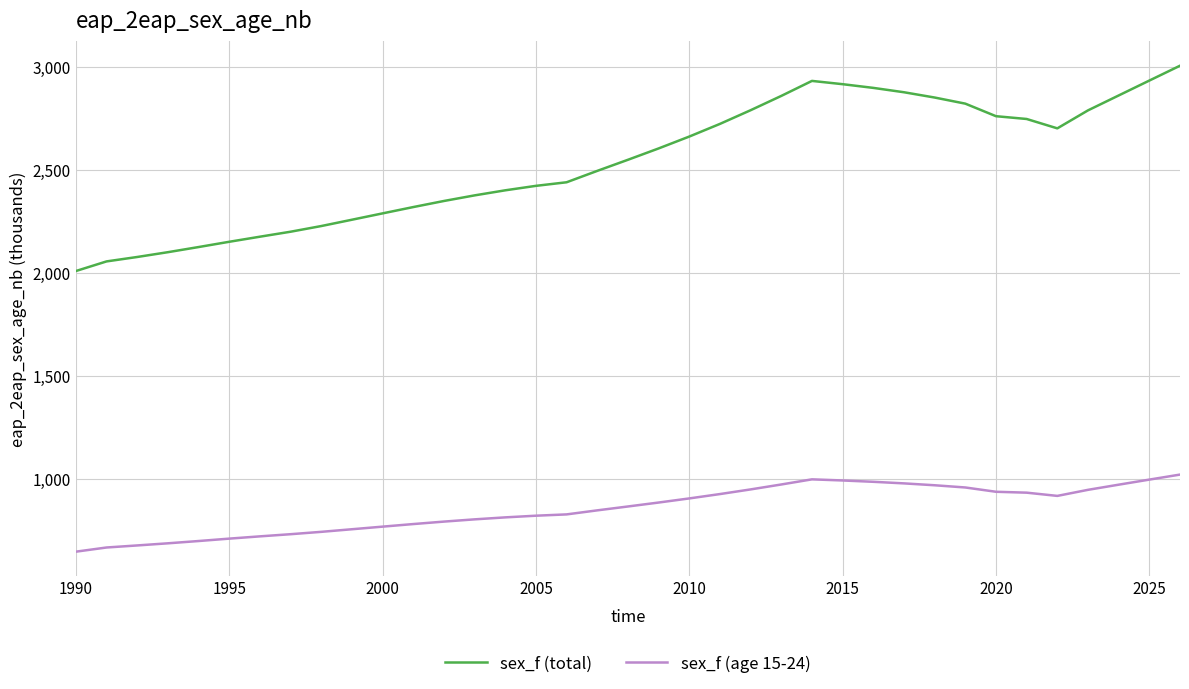

Rank the series by their maximum value, from highest to lowest.

sex_f (total), sex_f (age 15-24)